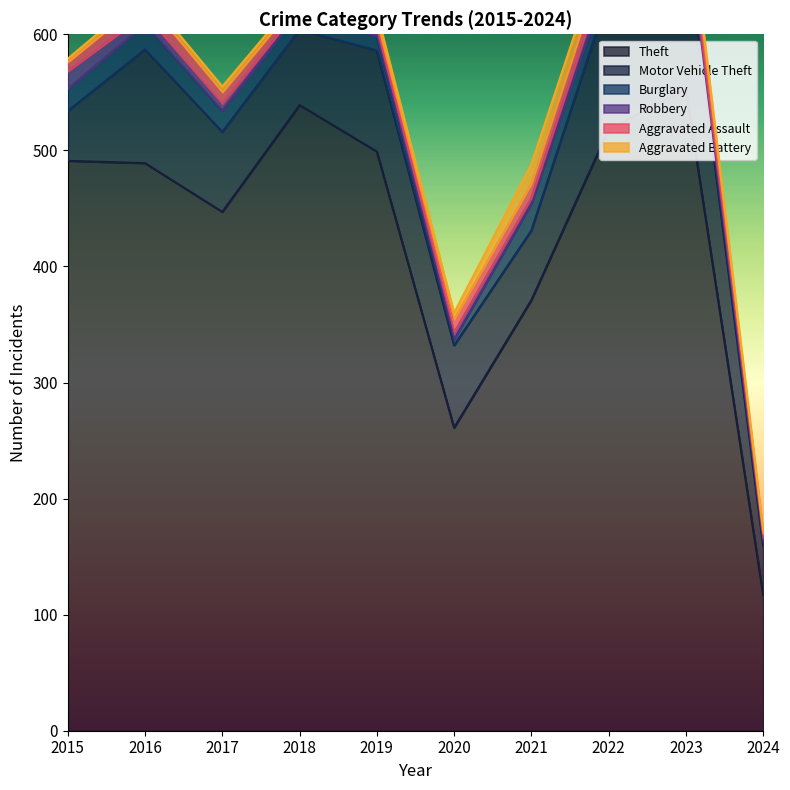

How many interior local valleys does the Theft series have?

2